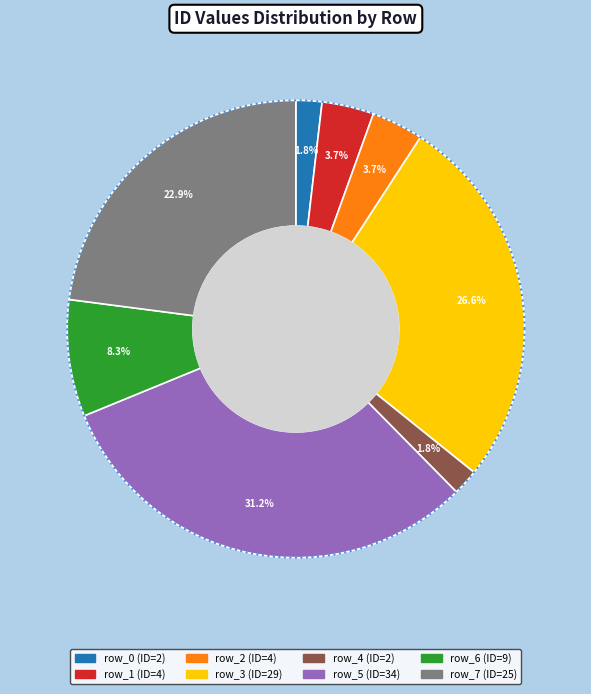

Does row_4 represent more than half of the total?

No